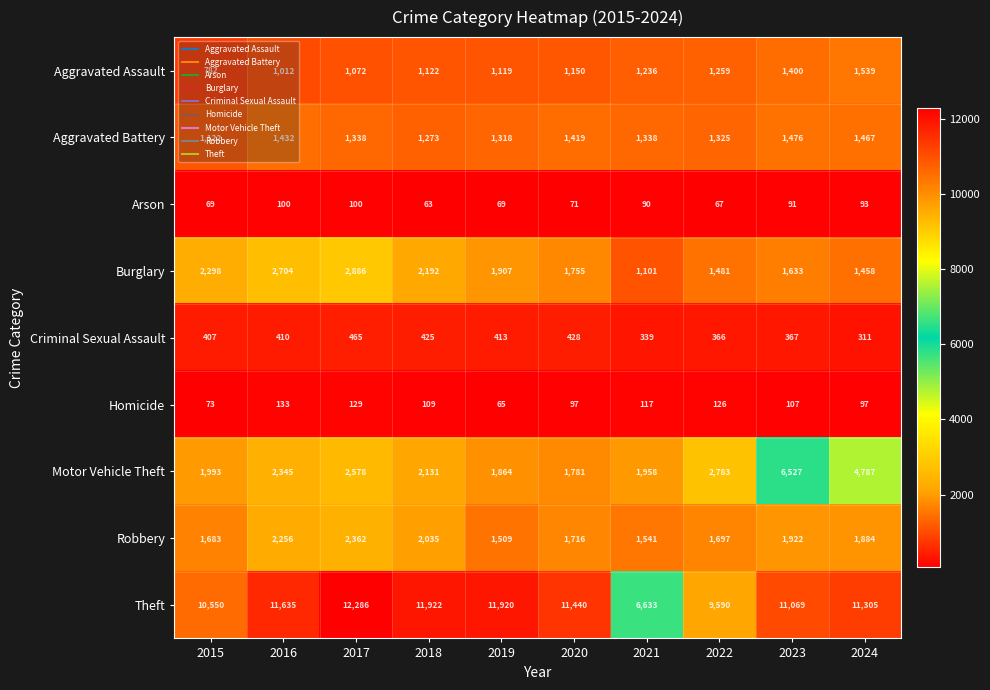

At which category does the chart reach its minimum across all series?

2018